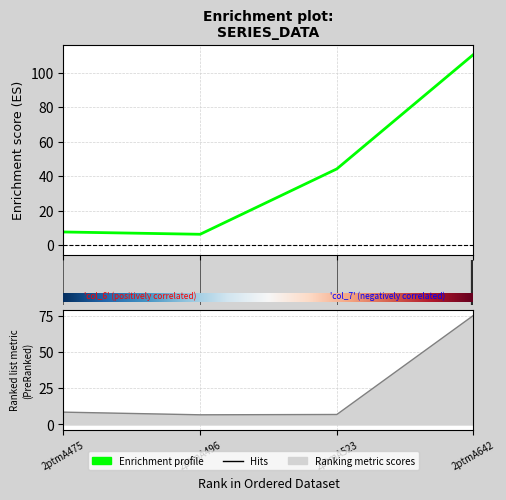

What is the sum of all col_6 values?

168.9